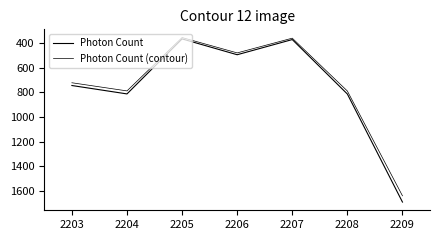

Does the chart have visible grid lines?

No